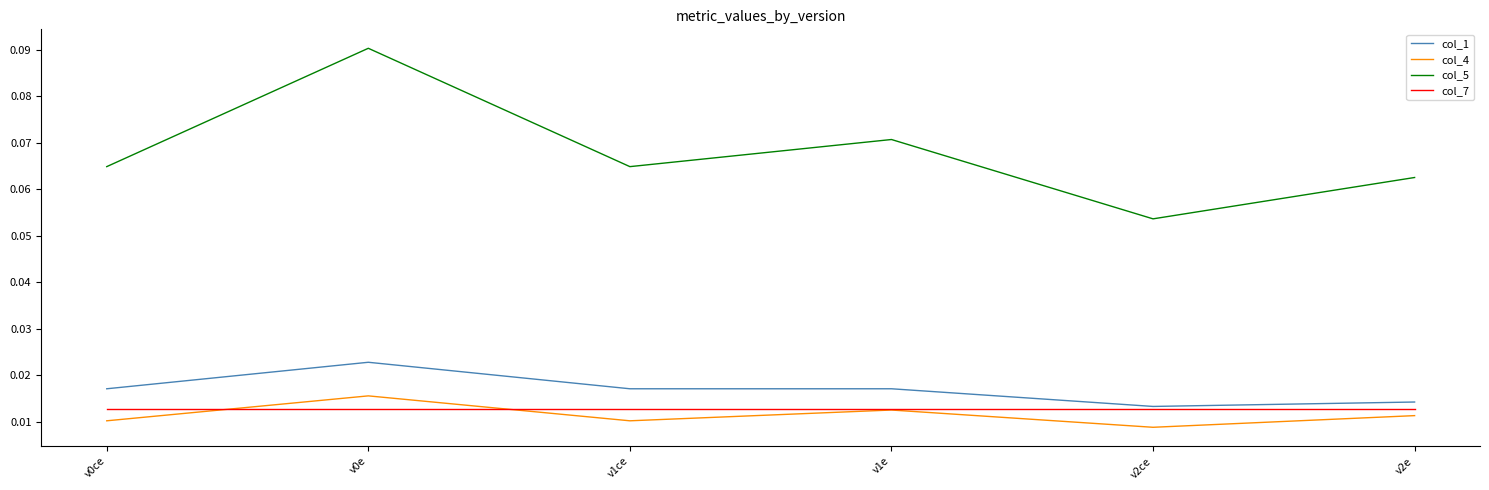

Which series has the widest spread of values?

col_5